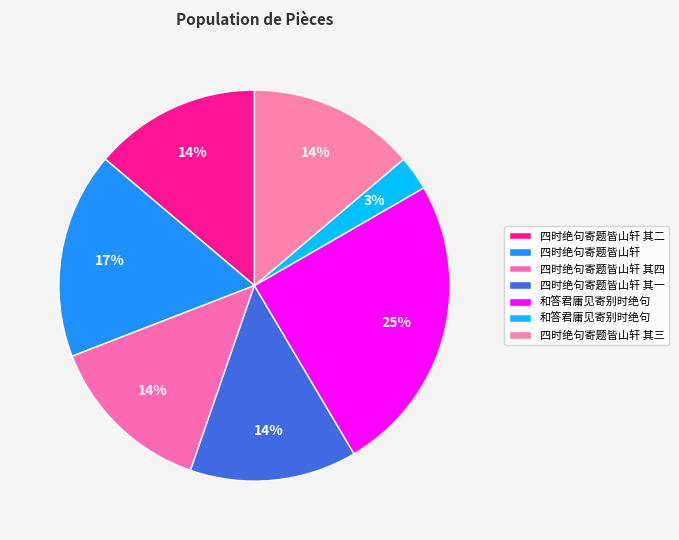

Count the number of slices in the pie.

7